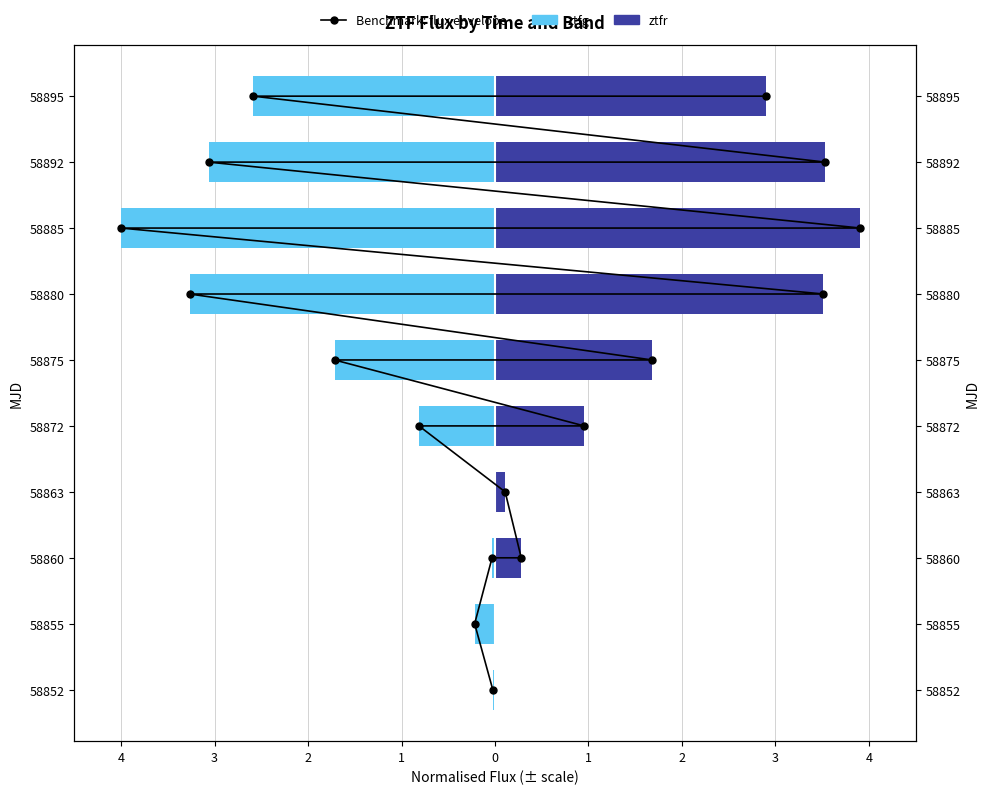

Is it true that the value at 2 is 2?

True